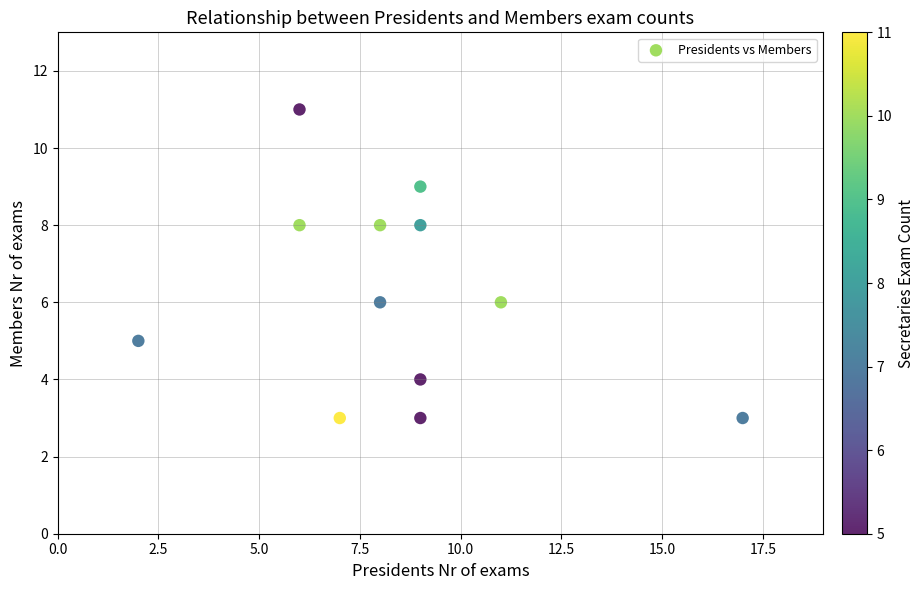

What is the average Y value?

6